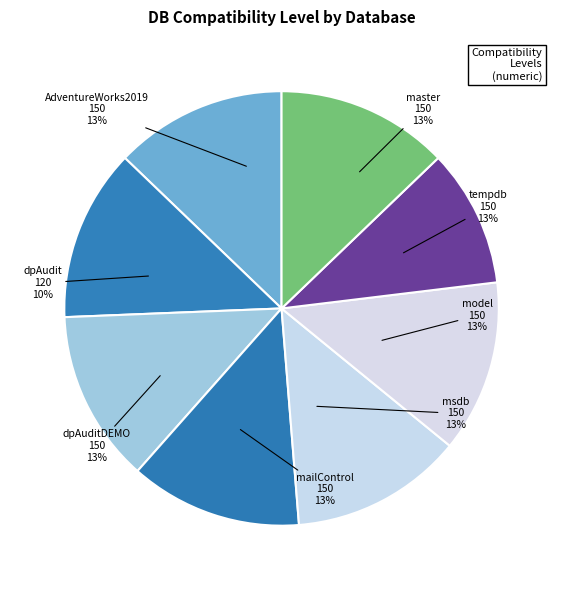

How many slices are in this pie chart?

8